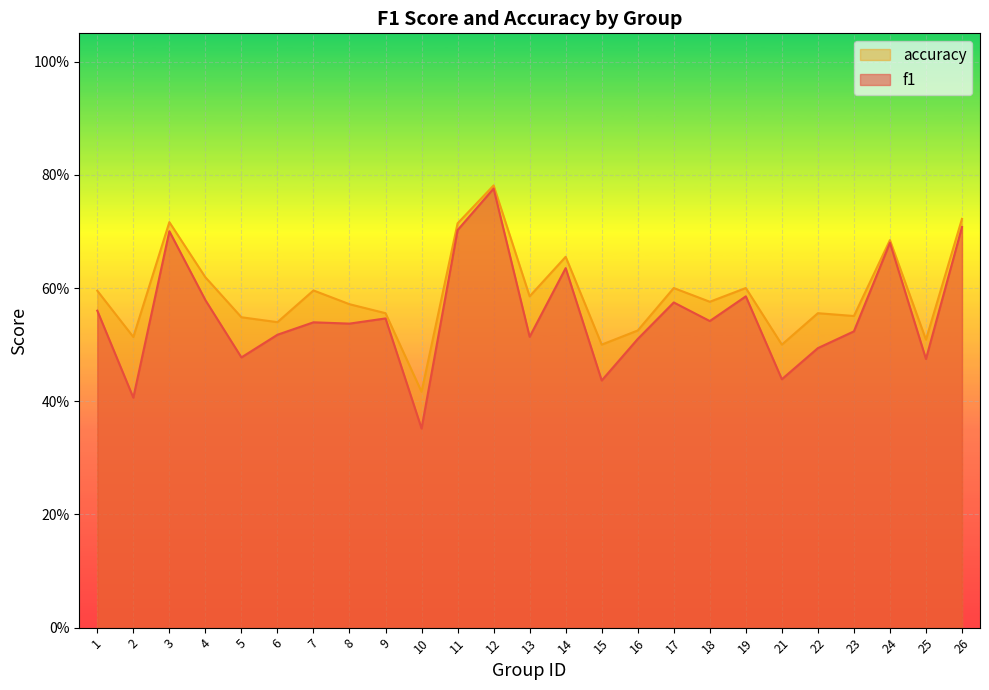

Reading left to right, transcribe all the data shown in this chart.

f1: 0.6	0.4	0.7	0.6	0.5	0.5	0.5	0.5	0.5	0.4	0.7	0.8	0.5	0.6	0.4	0.5	0.6	0.5	0.6	0.4	0.5	0.5	0.7	0.5	0.7
accuracy: 0.6	0.5	0.7	0.6	0.5	0.5	0.6	0.6	0.6	0.4	0.7	0.8	0.6	0.7	0.5	0.5	0.6	0.6	0.6	0.5	0.6	0.6	0.7	0.5	0.7